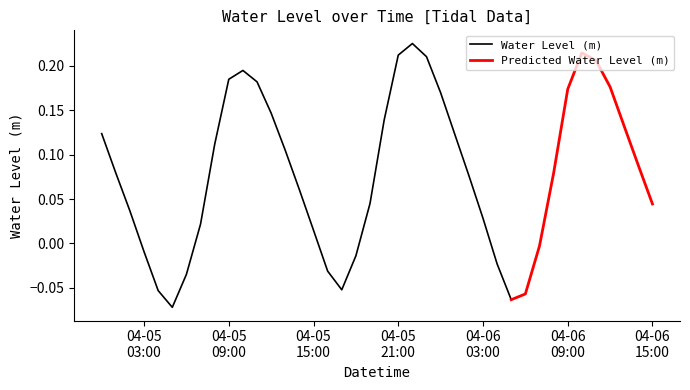

Is it true that the value at 2023-04-06 02:00:00 is 0.1?

False